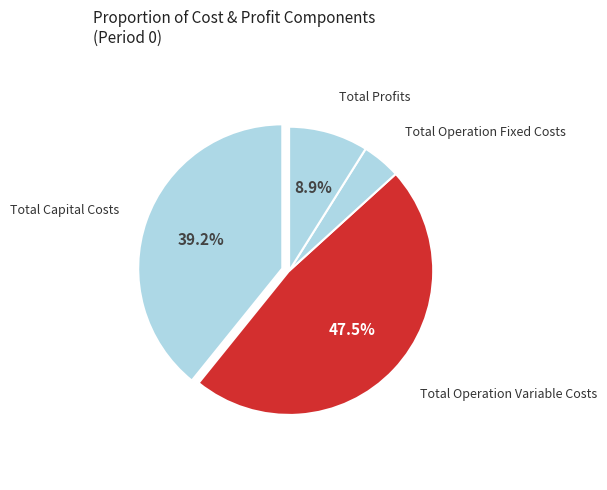

Which slice is the smallest?

Total Operation Fixed Costs